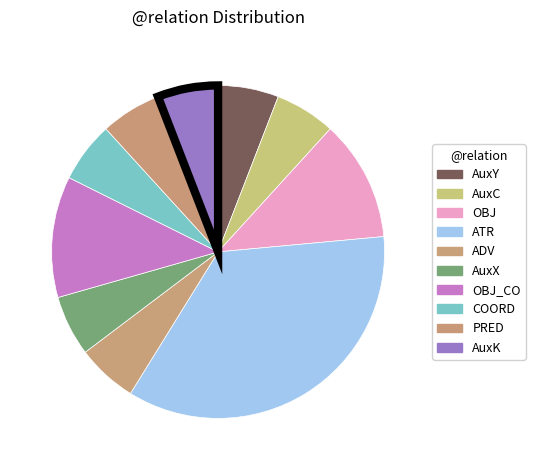

Count the number of slices in the pie.

10